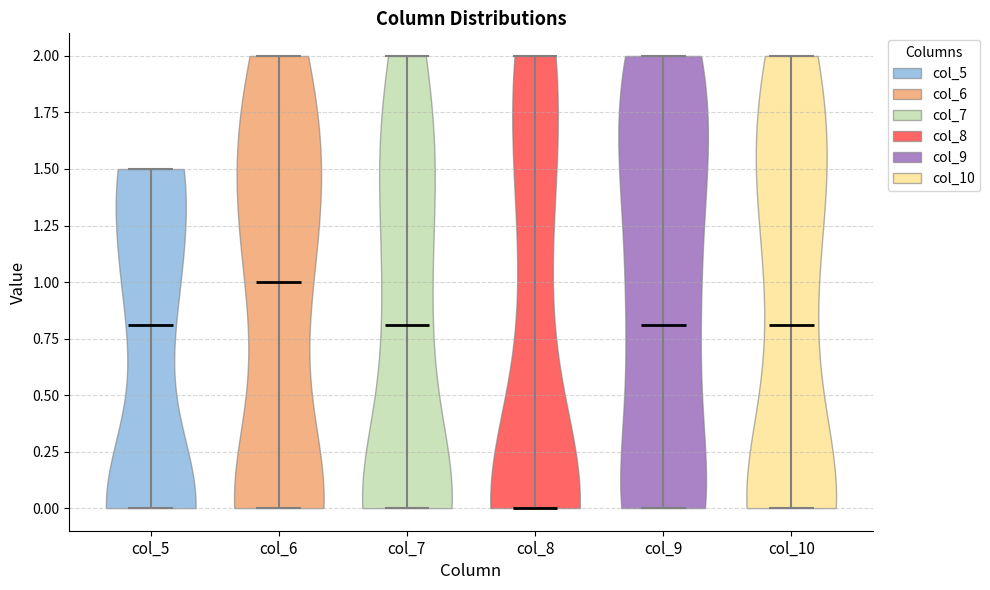

What is the highest point the violin for col_7 reaches on the y-axis? The values are not printed on the chart, so give them approximately, as read against the axis.

2.0